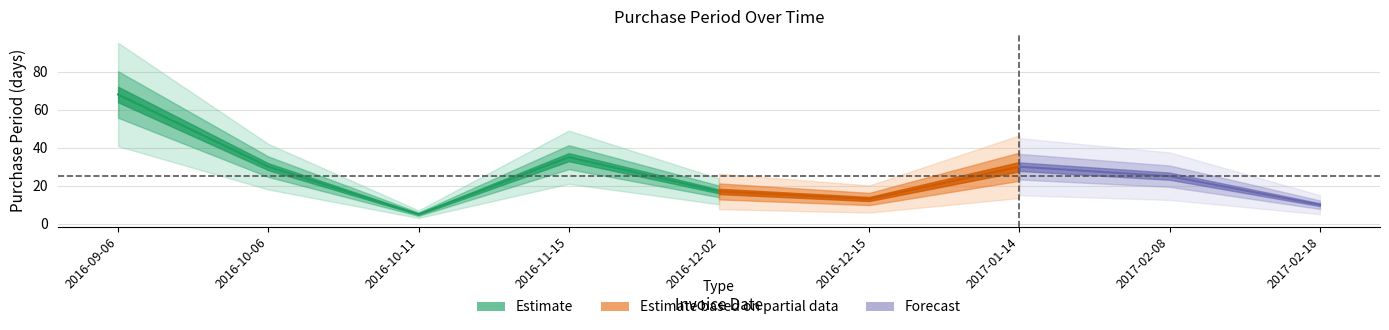

What is the change in value from 2016-09-06 to 2016-10-11?

-63